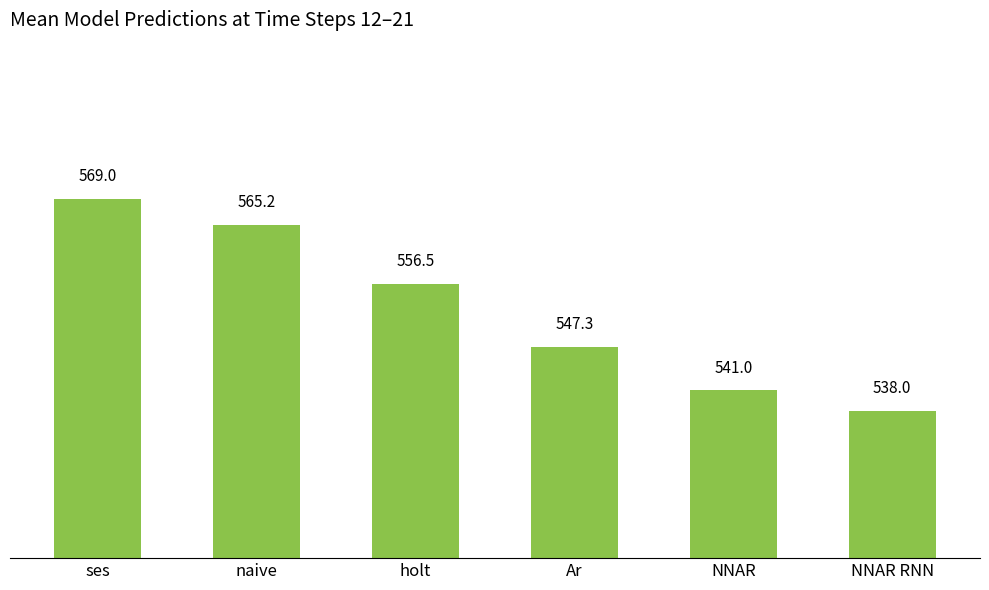

What is the sum of all values?

3317.0